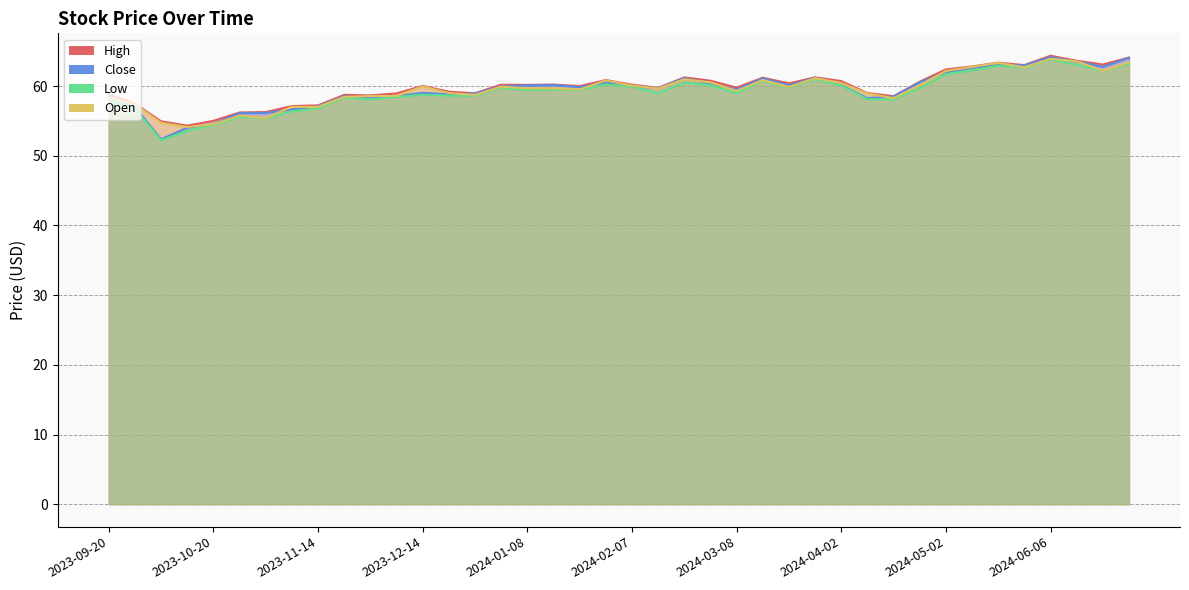

True or false: Low and Open cross at least once.

False